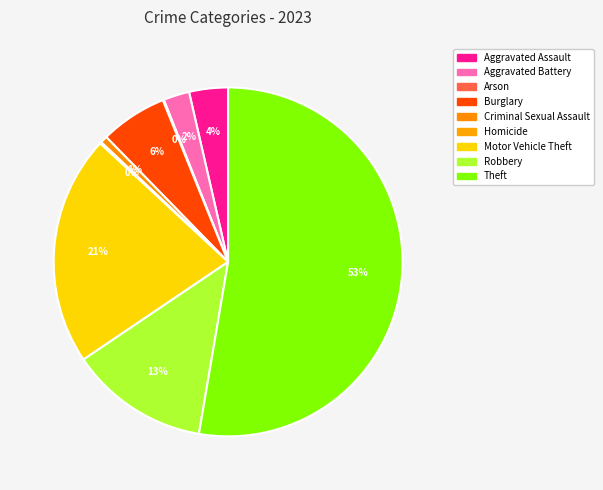

Which category accounts for the majority?

Theft